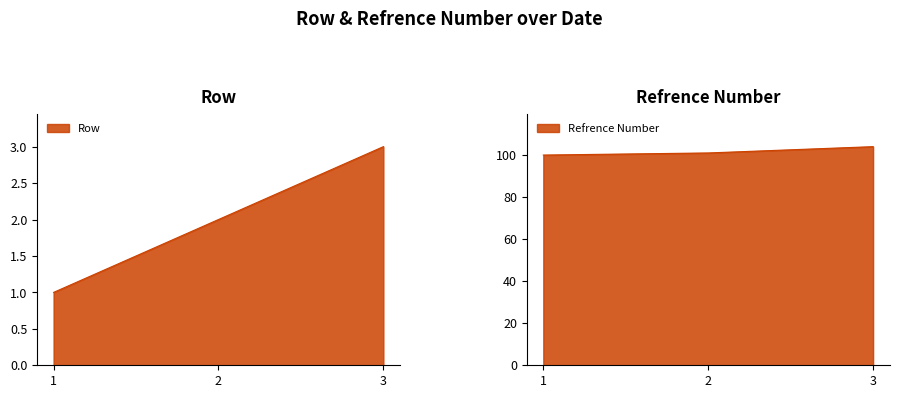

Reading left to right, what are all the values shown in this chart?

Row line: 1	2	3
Refrence Number line: 100	101	104